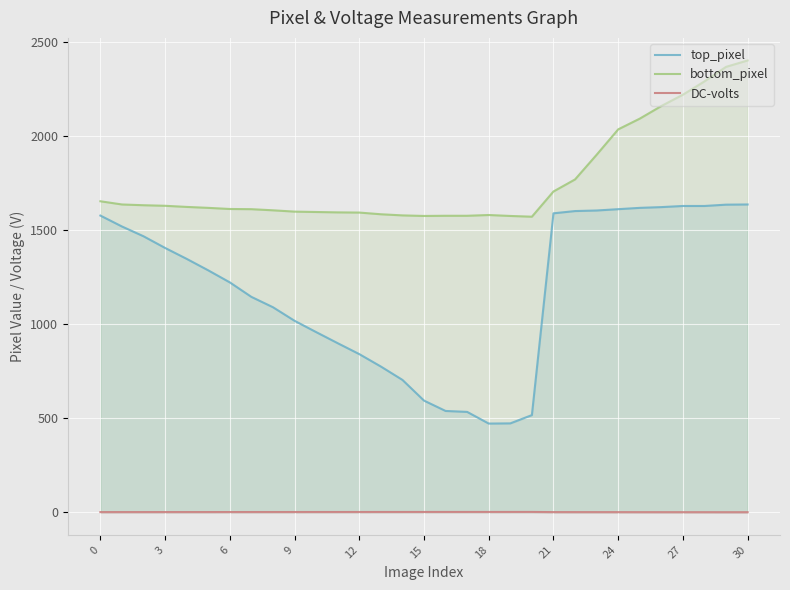

Rank the series by their maximum value, from lowest to highest.

DC-volts, top_pixel, bottom_pixel